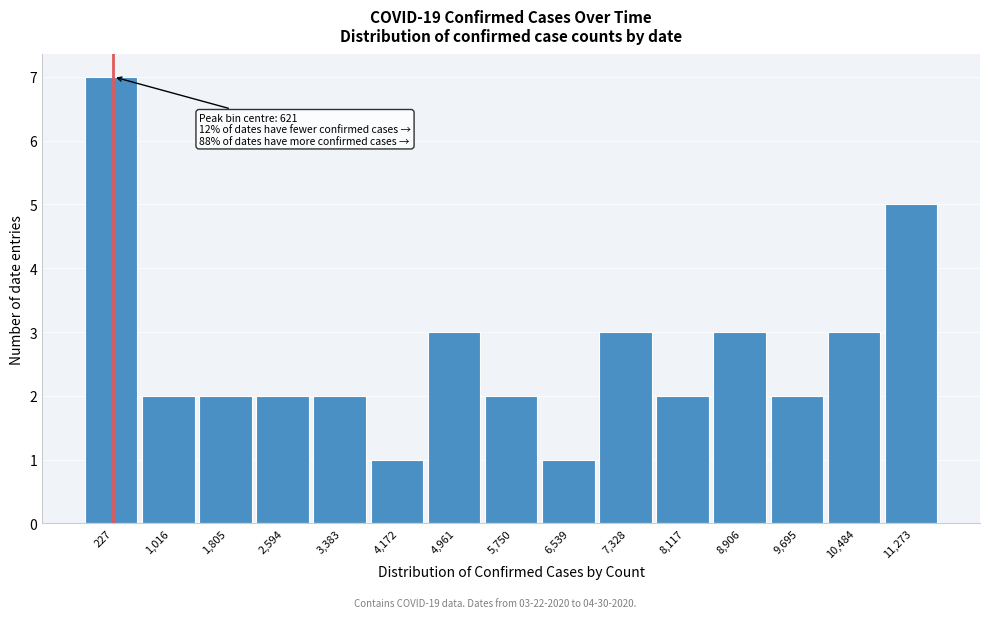

Reading left to right, extract all data points from this chart.

7	2	2	2	2	1	3	2	1	3	2	3	2	3	5